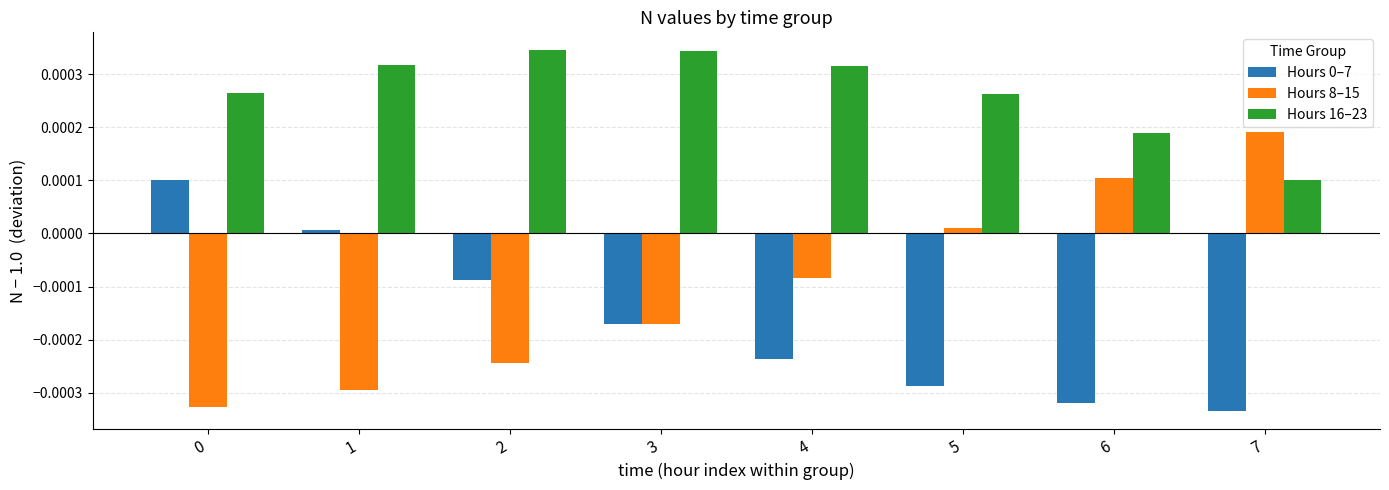

The Hours 0–7 series shows -0.0 at 5. True or false?

True